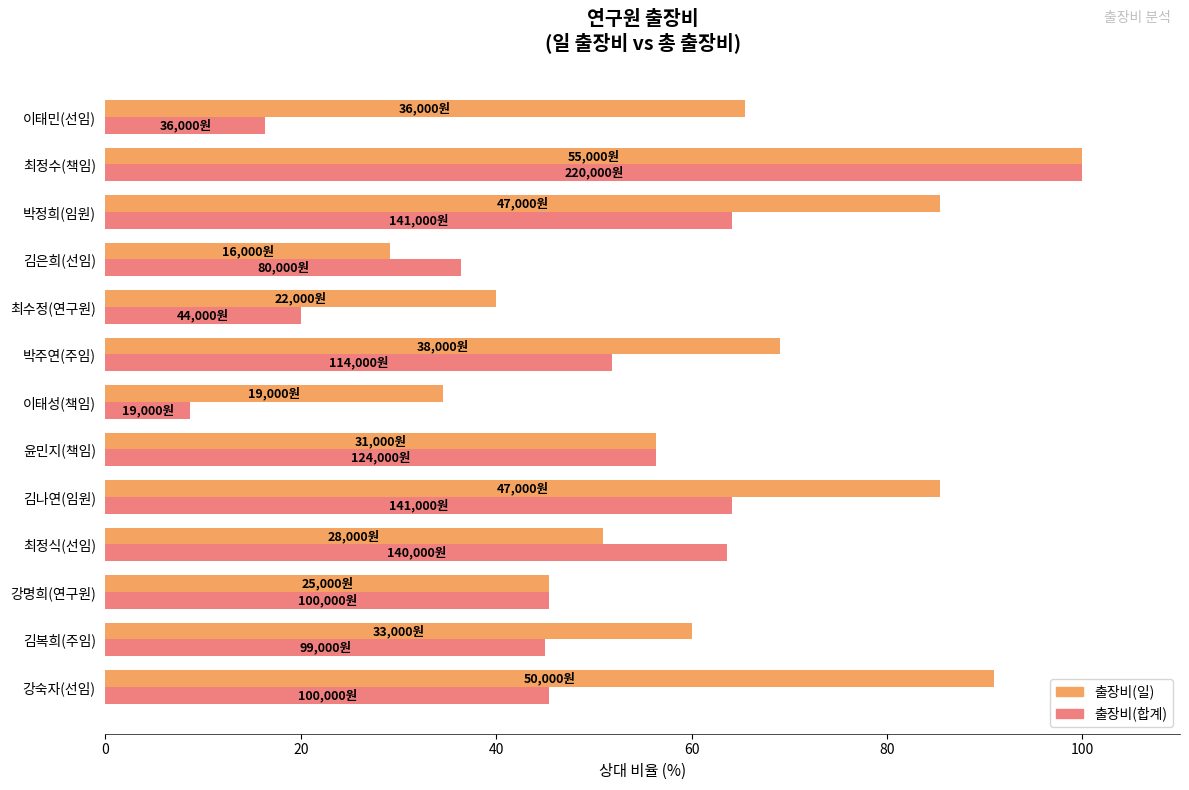

The value of 출장비(일) at 강명희(연구원) is 21.9. True or false?

False